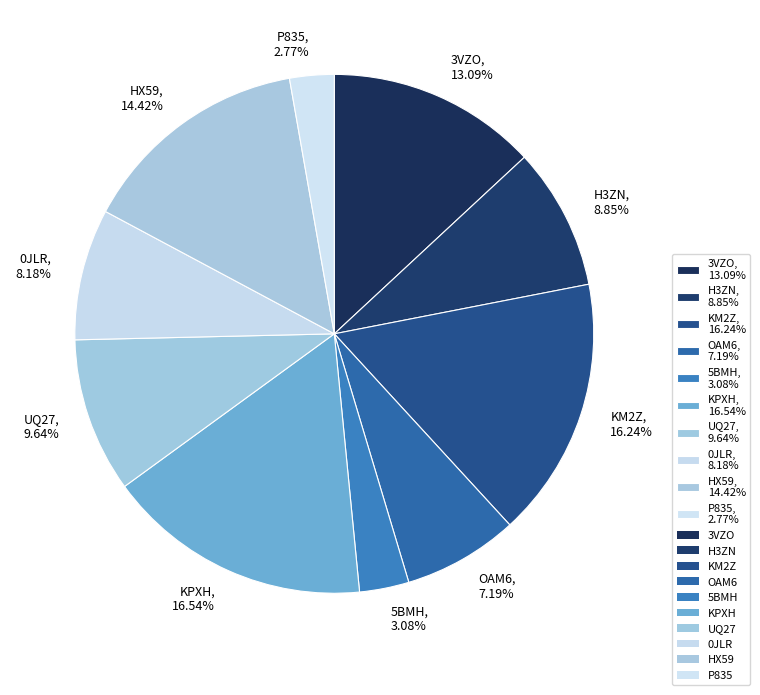

How many segments does this pie chart have?

10